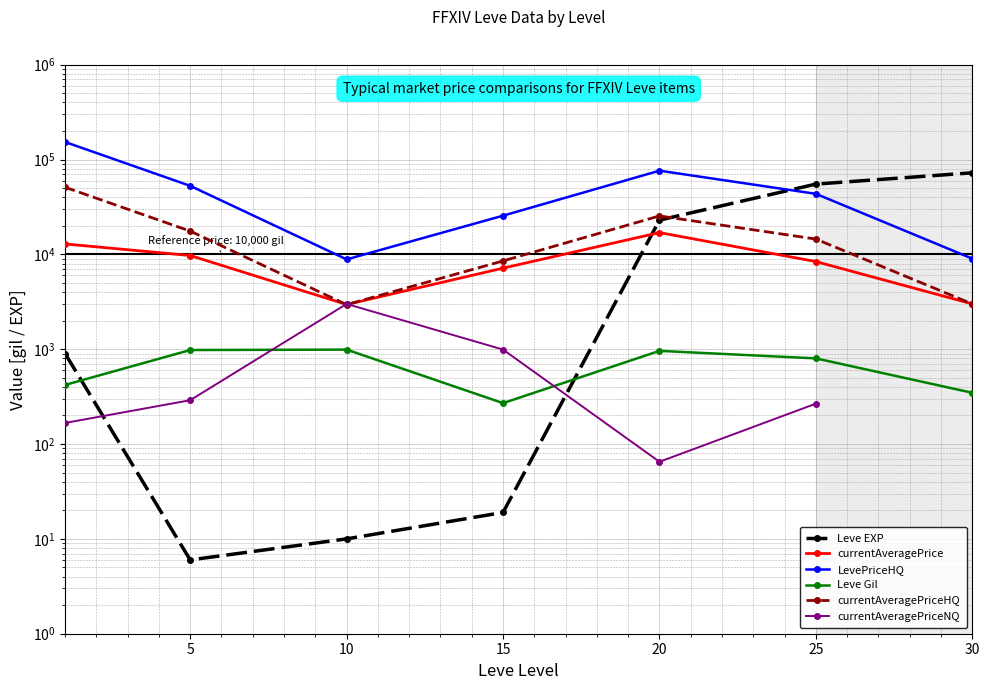

How many lines are shown in the chart?

6